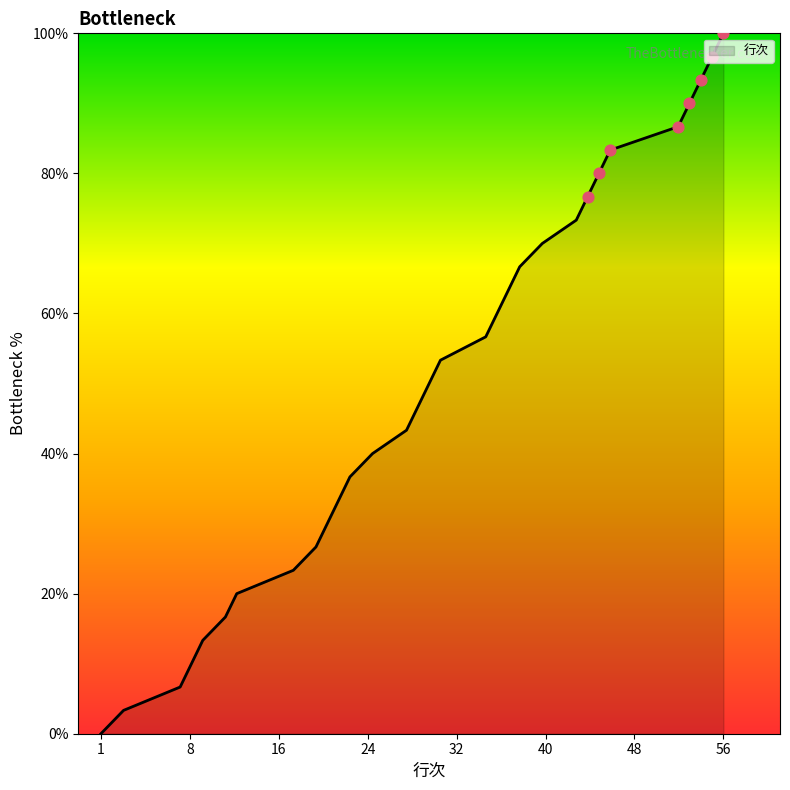

What is the difference between the maximum and minimum values?

100.0